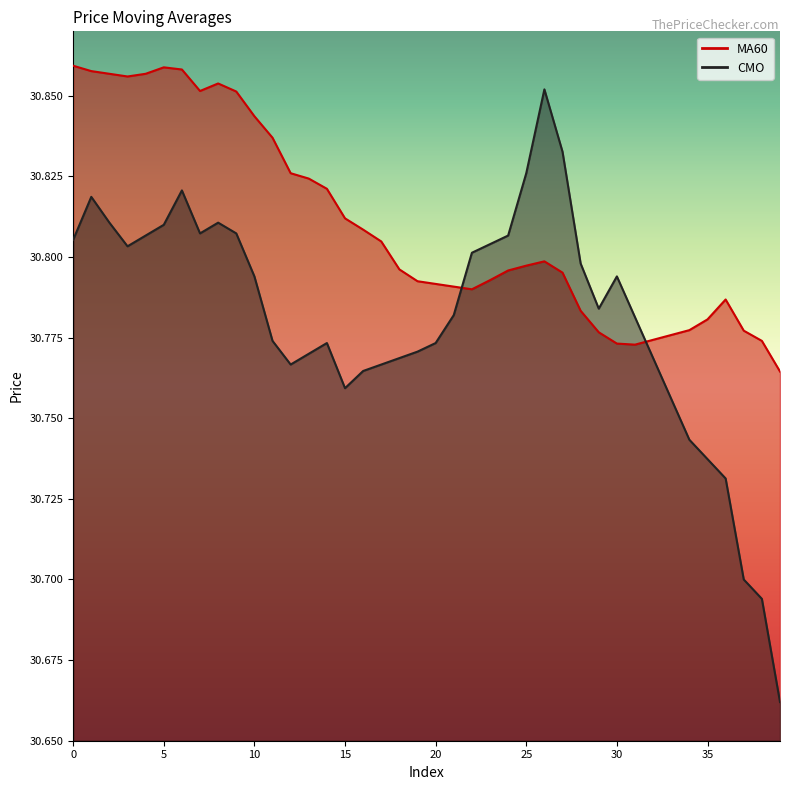

What is the value of the MA60 point at the 7th from the left?

30.9